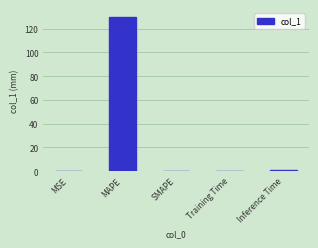

What is the greatest value displayed?

130.0